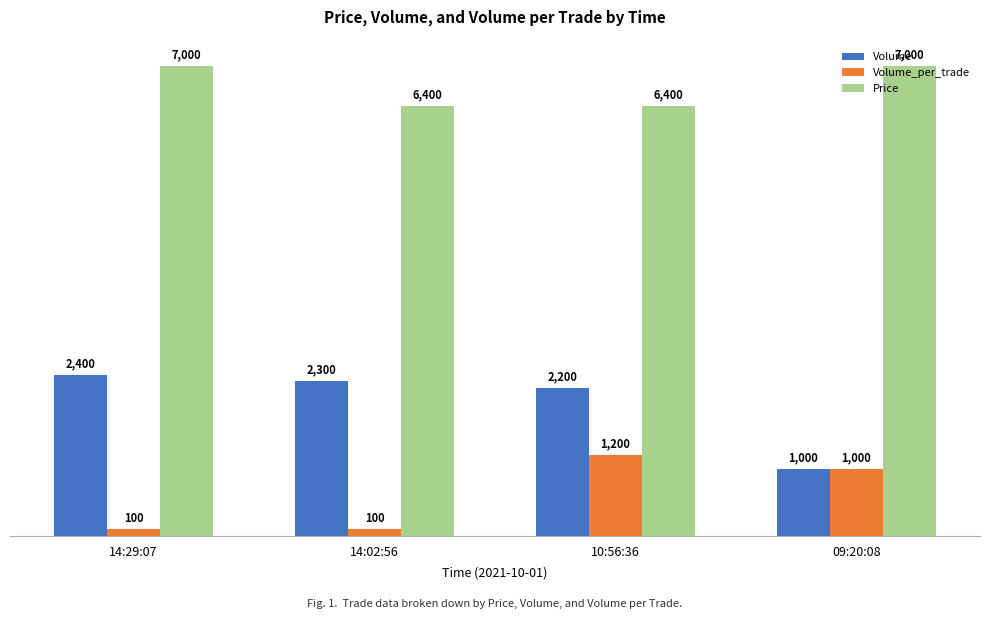

What is the label of the 1st bar from the left?

14:29:07